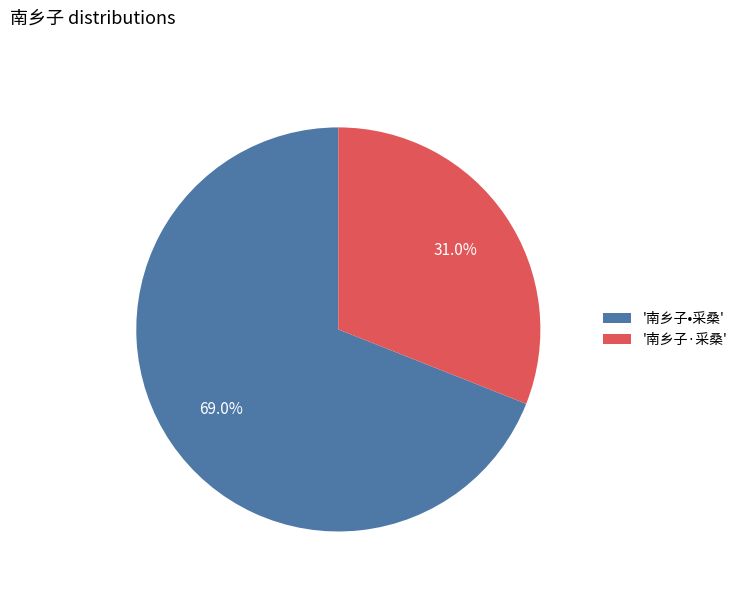

What is the smallest slice in the pie chart?

'南乡子·采桑'